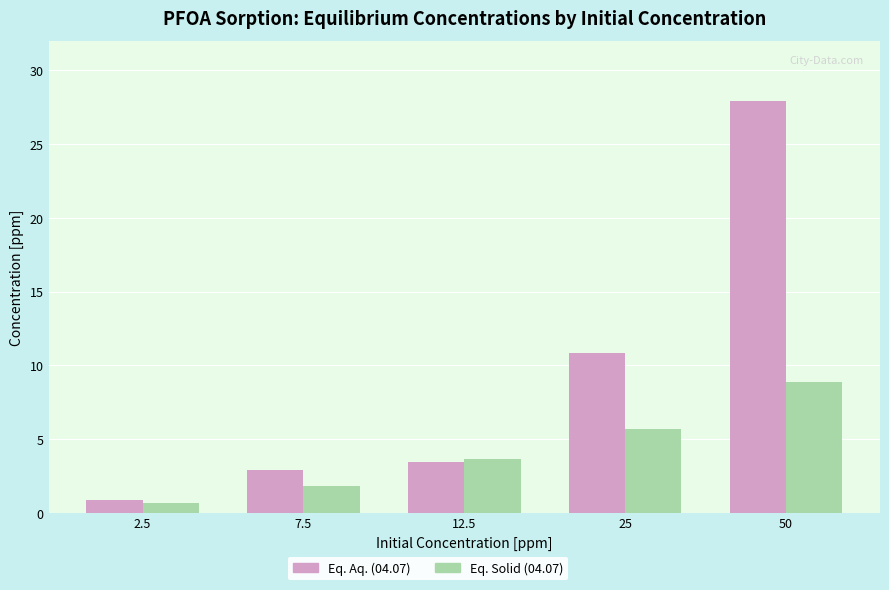

Reading left to right, list all the values displayed in this chart.

Eq. Aq. (04.07): 0.8	2.9	3.4	10.8	27.9
Eq. Solid (04.07): 0.7	1.8	3.6	5.7	8.8